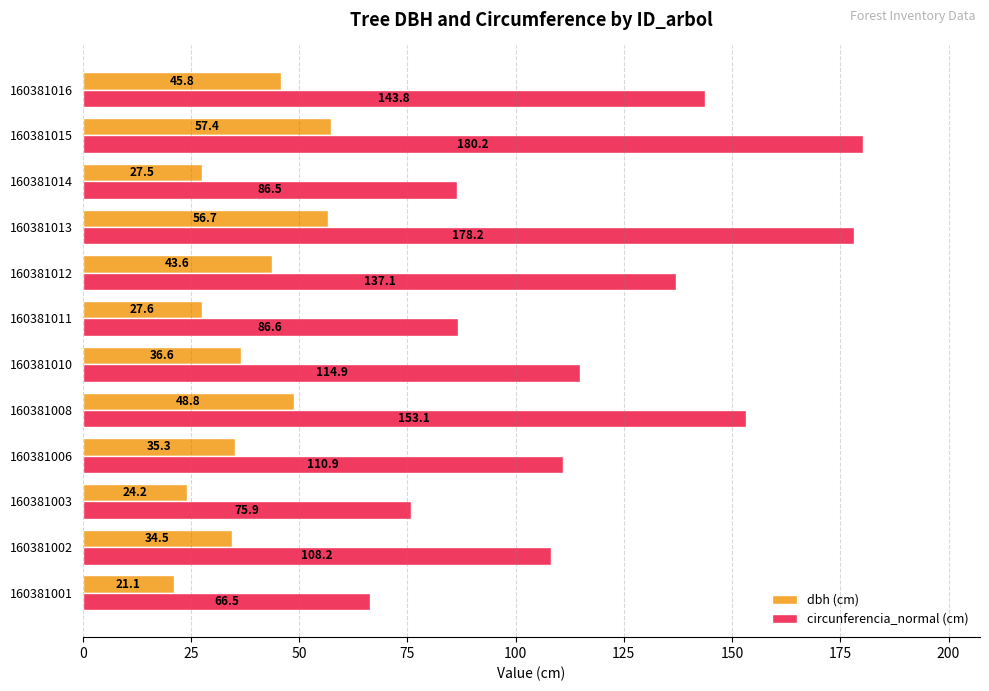

Between 160381001 and 160381003, which series saw the biggest shift?

circunferencia_normal (cm)